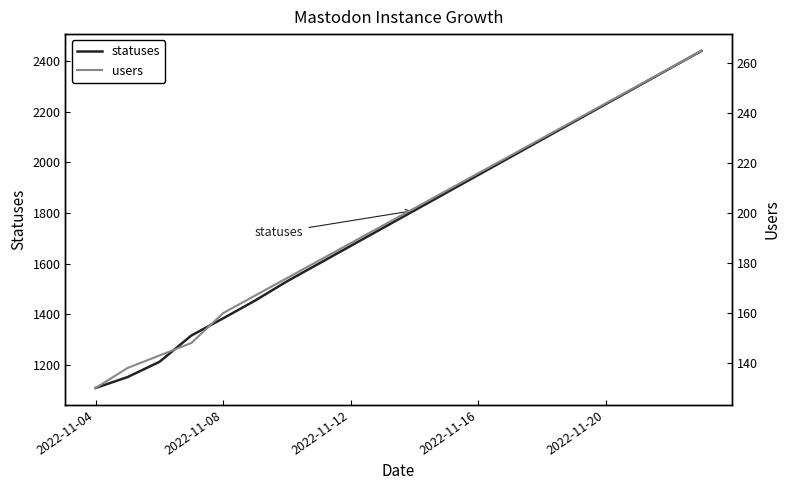

The statuses series shows 2336 at 2022-11-08. True or false?

False